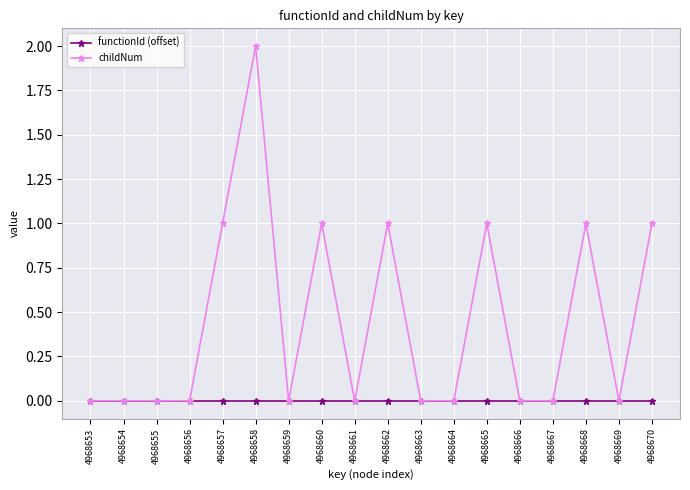

Reading right to left, list all the values displayed in this chart.

functionId (offset): 0	0	0	0	0	0	0	0	0	0	0	0	0	0	0	0	0	0
childNum: 1	0	1	0	0	1	0	0	1	0	1	0	2	1	0	0	0	0